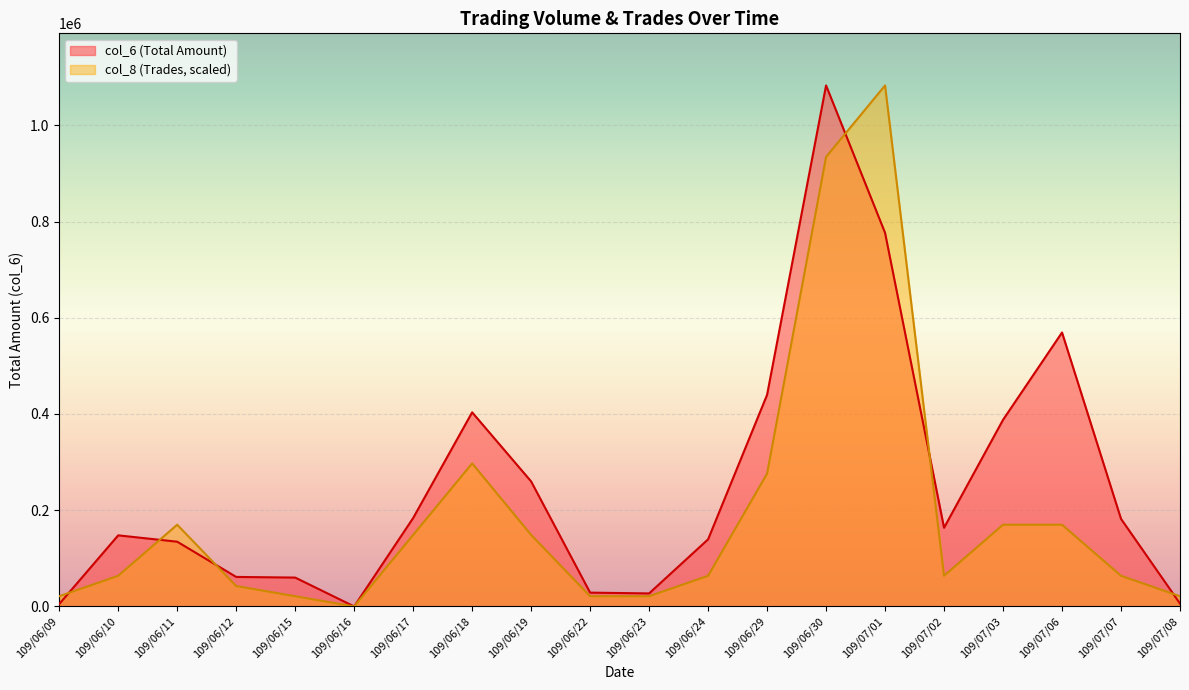

Rank the series at 109/06/09 from lowest to highest value.

col_6 (Total Amount), col_8 (Trades, scaled)